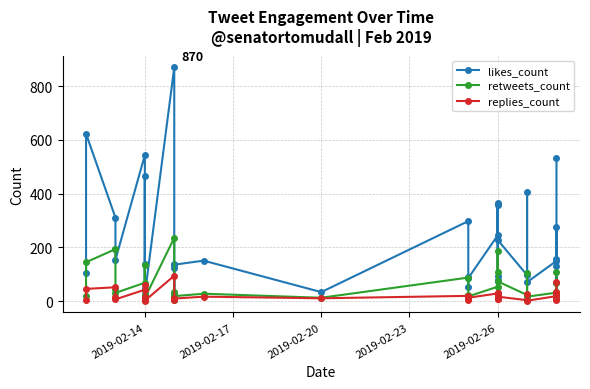

How many values in the retweets_count series are below 31?

19